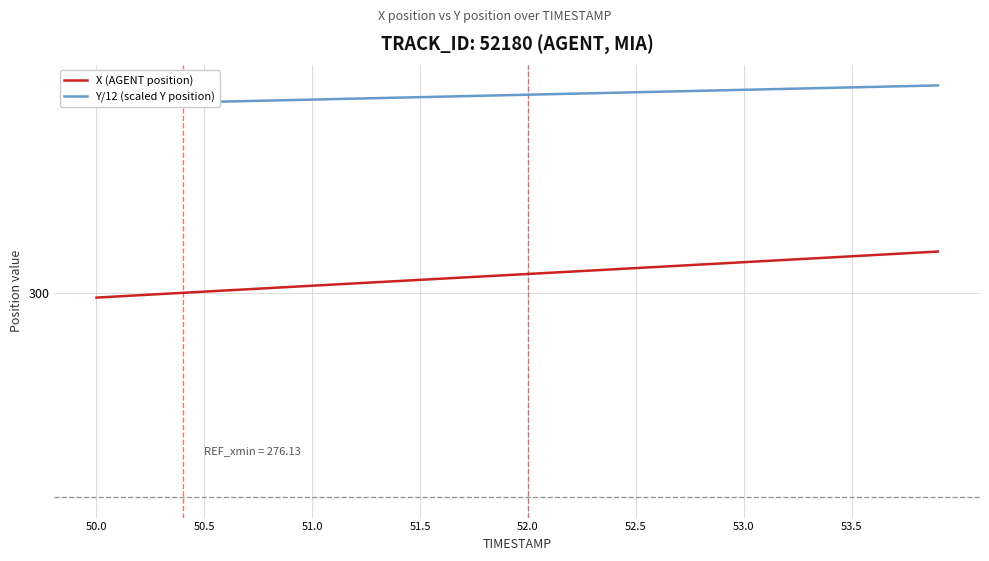

True or false: X (AGENT position) and Y/12 (scaled Y position) intersect in this chart.

False